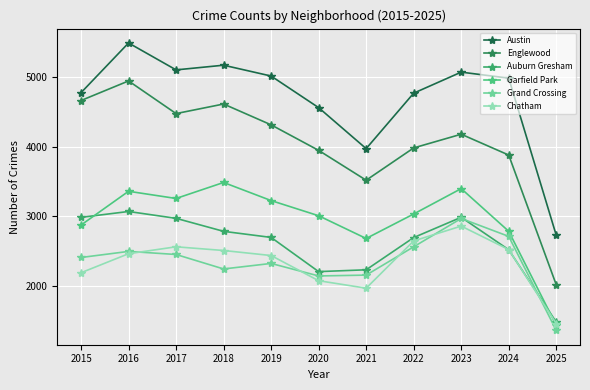

Reading right to left, transcribe all the data shown in this chart.

Austin: 2731	4978	5064	4763	3970	4556	5008	5163	5096	5481	4770
Englewood: 2023	3878	4176	3980	3518	3945	4310	4608	4471	4938	4658
Auburn Gresham: 1489	2524	2988	2698	2237	2211	2700	2787	2973	3071	2987
Garfield Park: 1444	2788	3398	3035	2685	3010	3227	3486	3257	3360	2877
Grand Crossing: 1371	2715	2971	2566	2161	2149	2328	2249	2456	2500	2413
Chatham: 1469	2526	2862	2650	1974	2081	2441	2513	2566	2467	2195